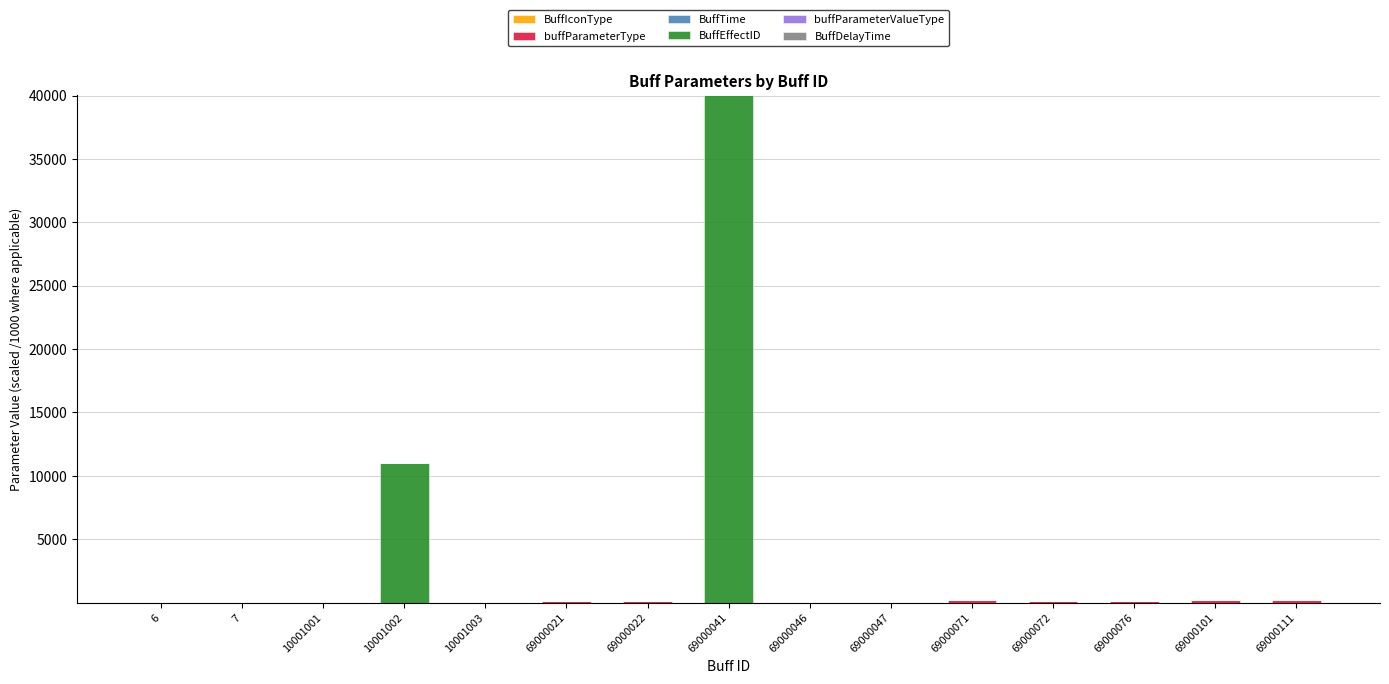

At which category is the sum across all series the highest?

69000041